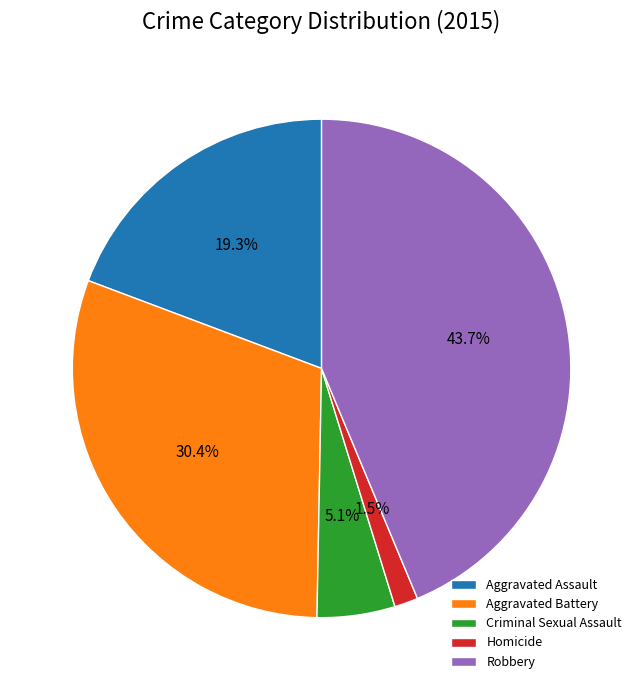

Rank the categories by value from highest to lowest.

Robbery, Aggravated Battery, Aggravated Assault, Criminal Sexual Assault, Homicide